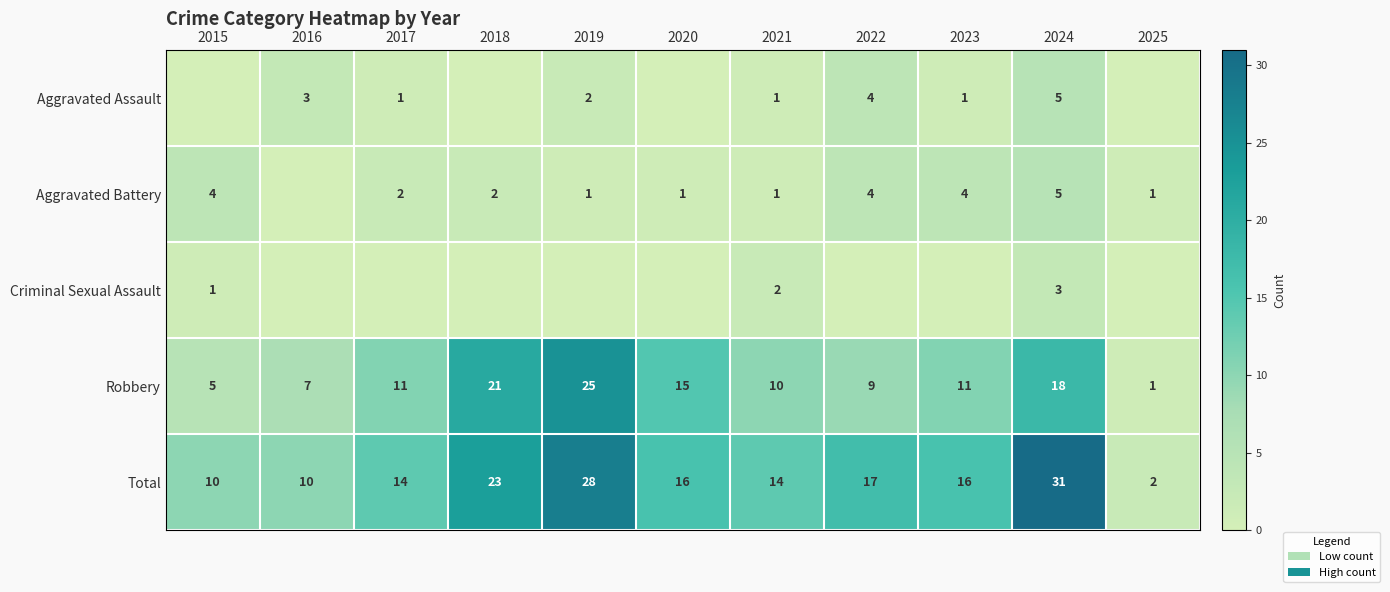

The Robbery series shows 1 at 2025. True or false?

True